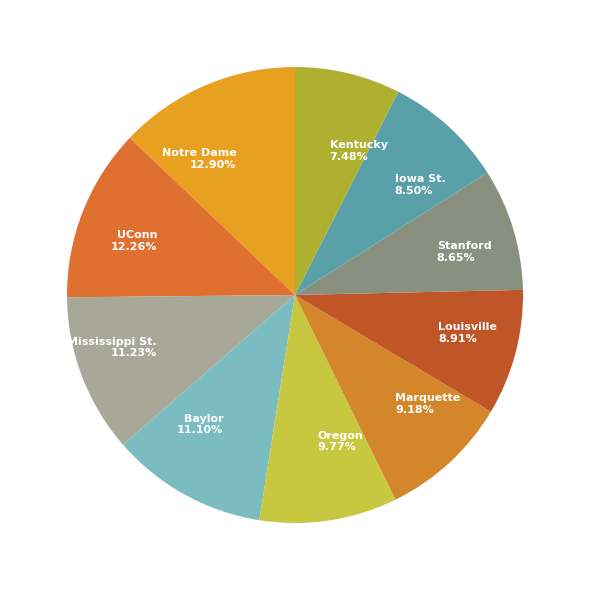

Is there a majority slice in this chart?

No